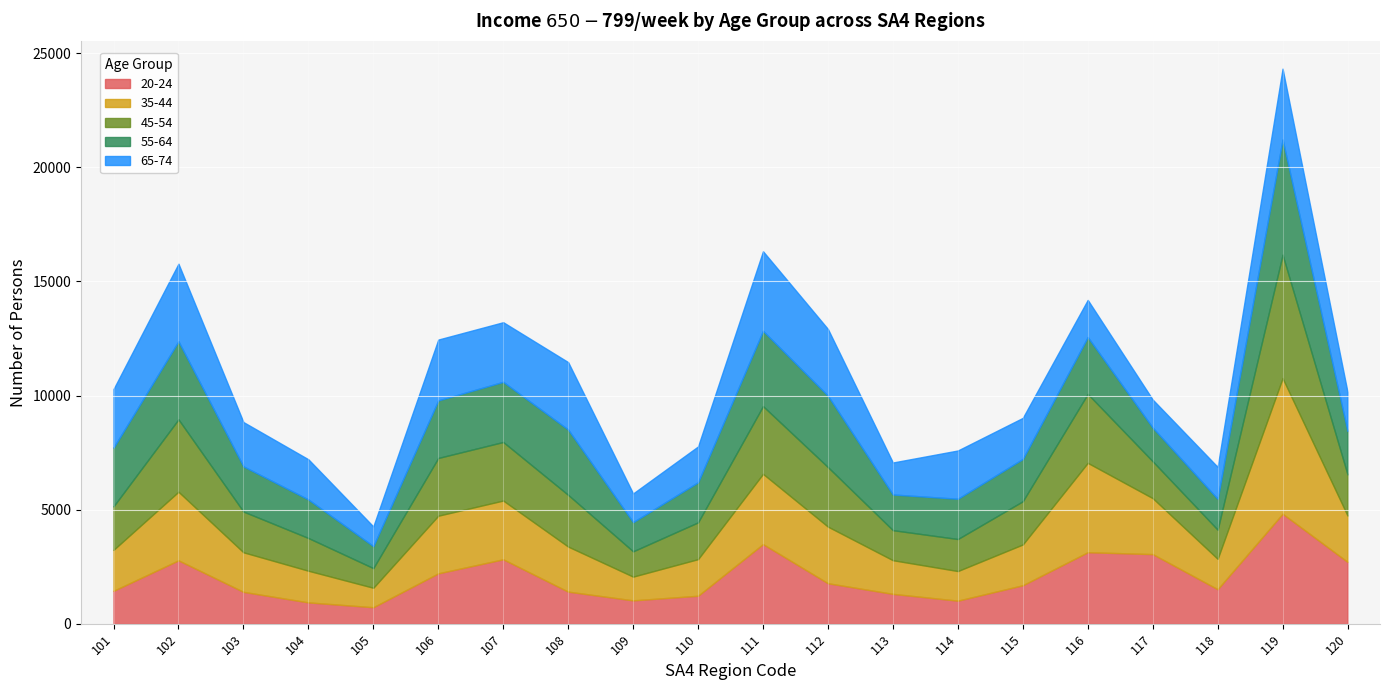

At which category does P_650_799_35_44_yrs reach its first local valley?

105